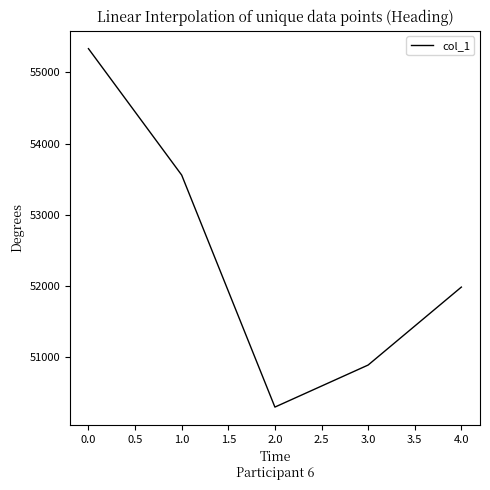

What is the smallest value displayed?

50304